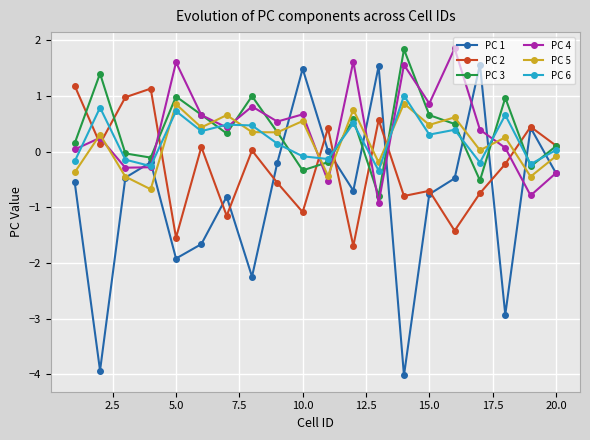

Which series has the widest spread of values?

PC 1